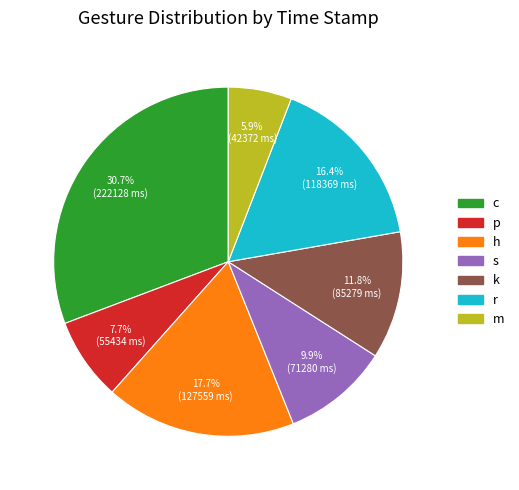

Which category has the smallest portion of the pie?

m